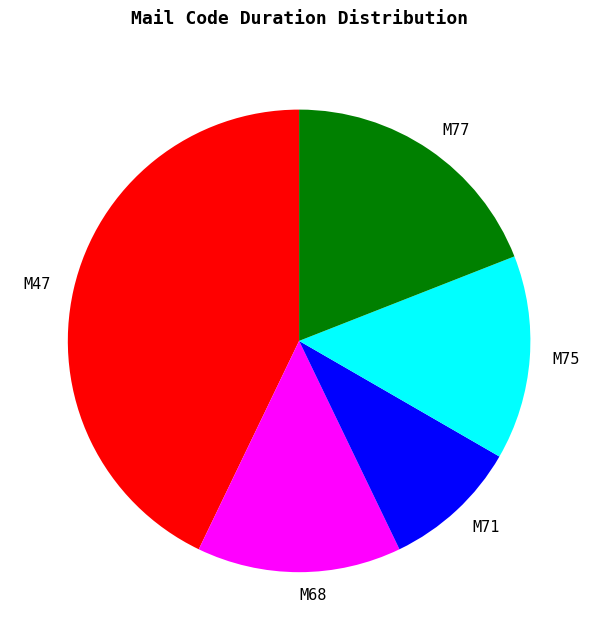

Between M71 and M75, which is larger?

M75